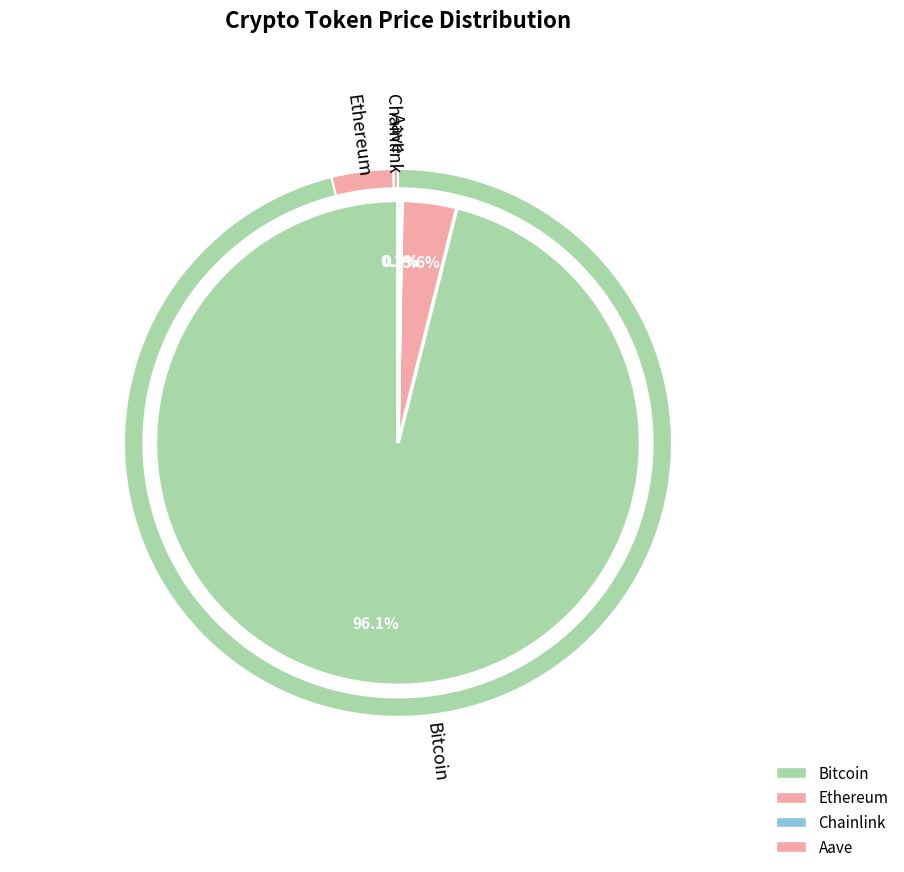

Does any single category account for the majority?

Yes